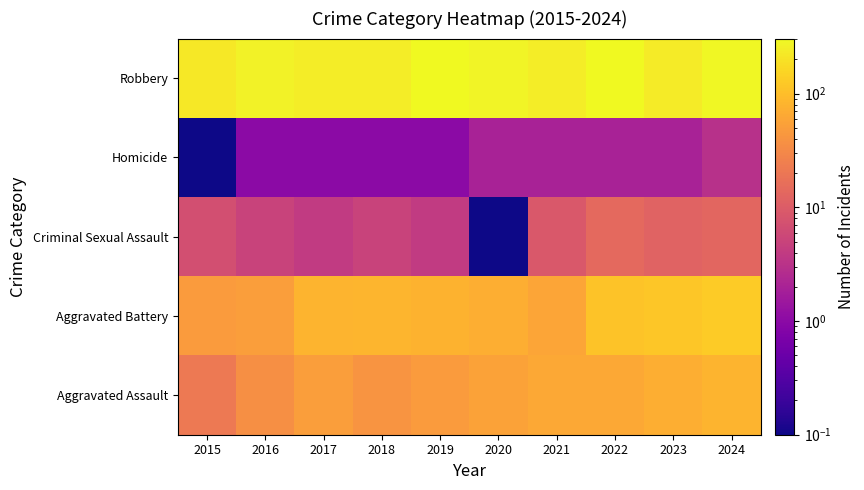

Reading right to left, what are all the values shown in this chart?

Aggravated Assault: 2024=80.0	2023=70.0	2022=63.0	2021=62.0	2020=55.0	2019=48.0	2018=41.0	2017=51.0	2016=36.0	2015=21.0
Aggravated Battery: 2024=128.0	2023=118.0	2022=109.0	2021=59.0	2020=70.0	2019=78.0	2018=83.0	2017=80.0	2016=51.0	2015=47.0
Criminal Sexual Assault: 2024=13.0	2023=12.0	2022=14.0	2021=9.0	2020=0.1	2019=4.0	2018=5.0	2017=4.0	2016=5.0	2015=7.0
Homicide: 2024=3.0	2023=2.0	2022=2.0	2021=2.0	2020=2.0	2019=1.0	2018=1.0	2017=1.0	2016=1.0	2015=0.1
Robbery: 2024=291.0	2023=231.0	2022=300.0	2021=242.0	2020=271.0	2019=305.0	2018=238.0	2017=244.0	2016=265.0	2015=218.0